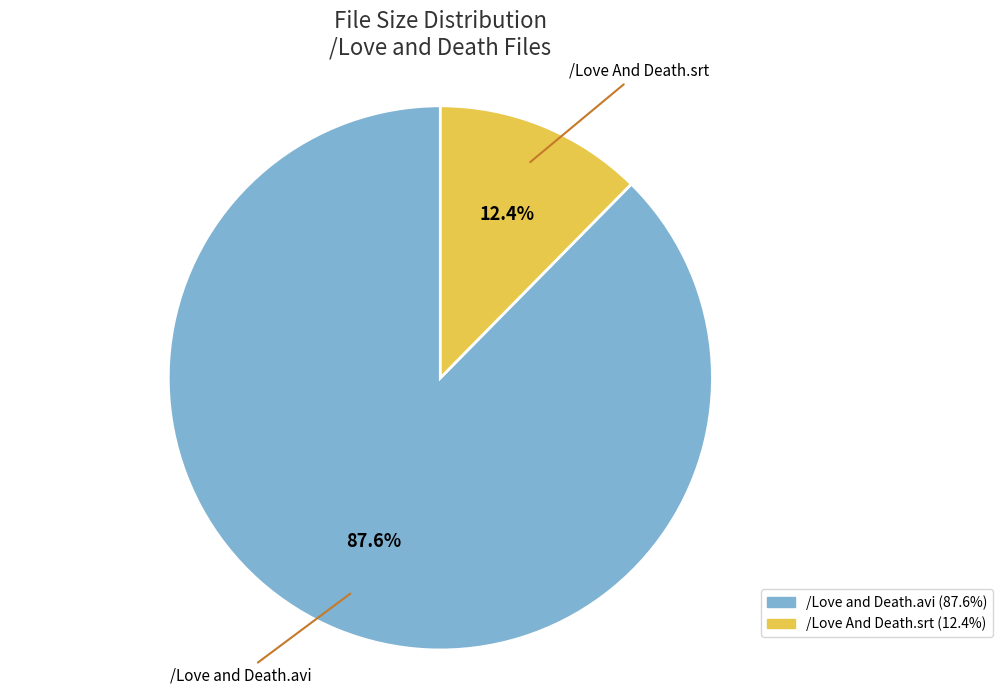

Which slice is the smallest?

/Love And Death.srt